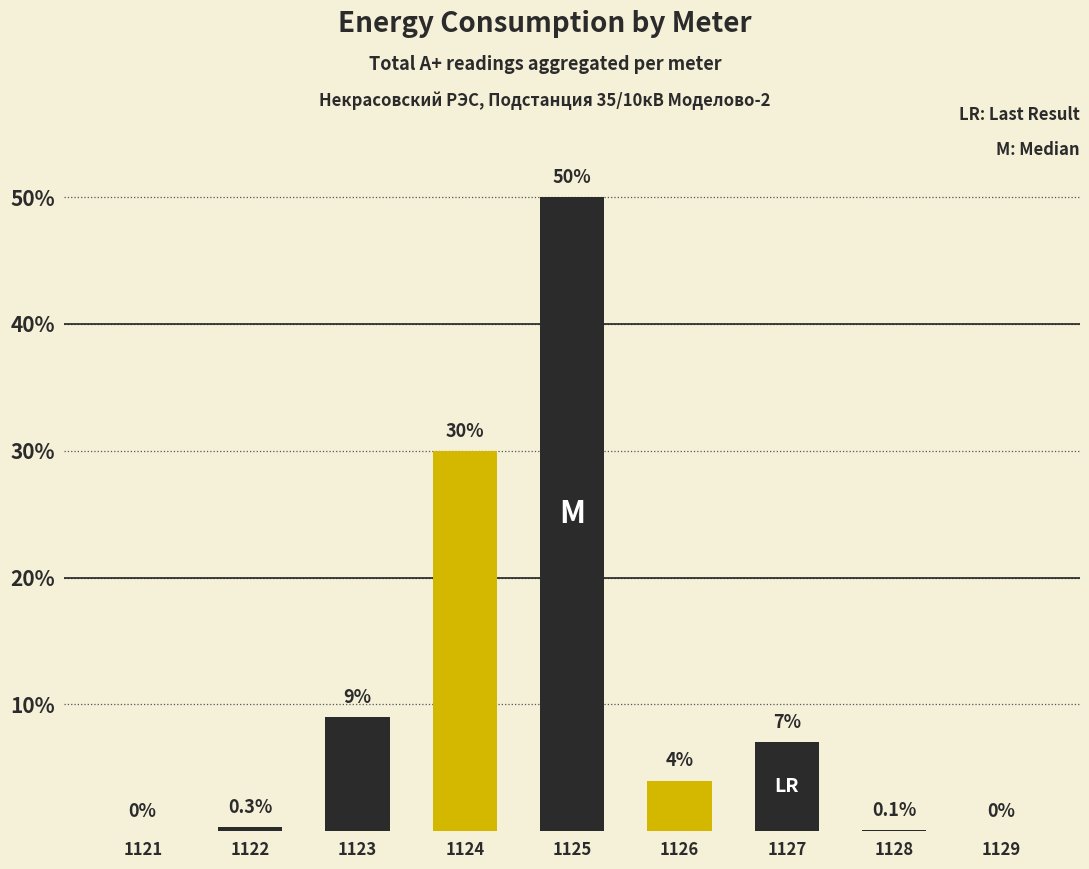

What is the change in value from 1126 to 1129?

-4.0